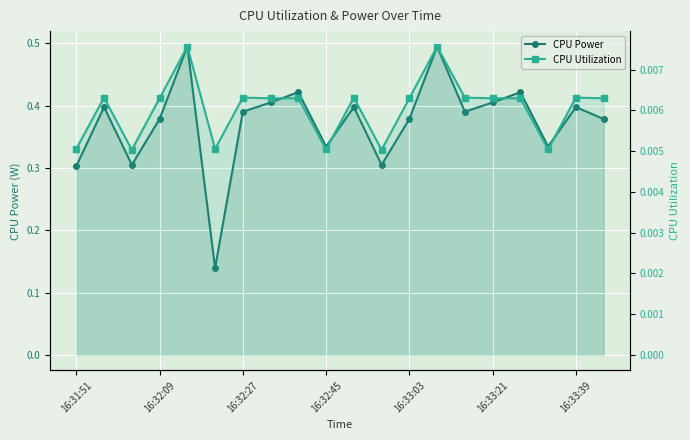

In CPU Power, how many points are higher than both neighbors (excluding endpoints)?

7